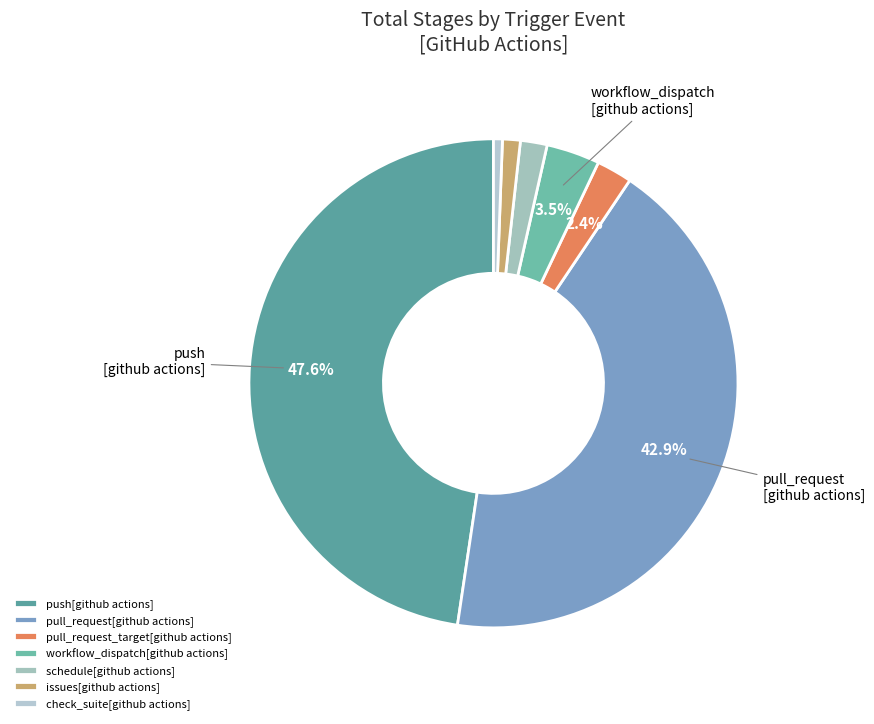

Is workflow_dispatch[github actions] the majority of the pie?

No